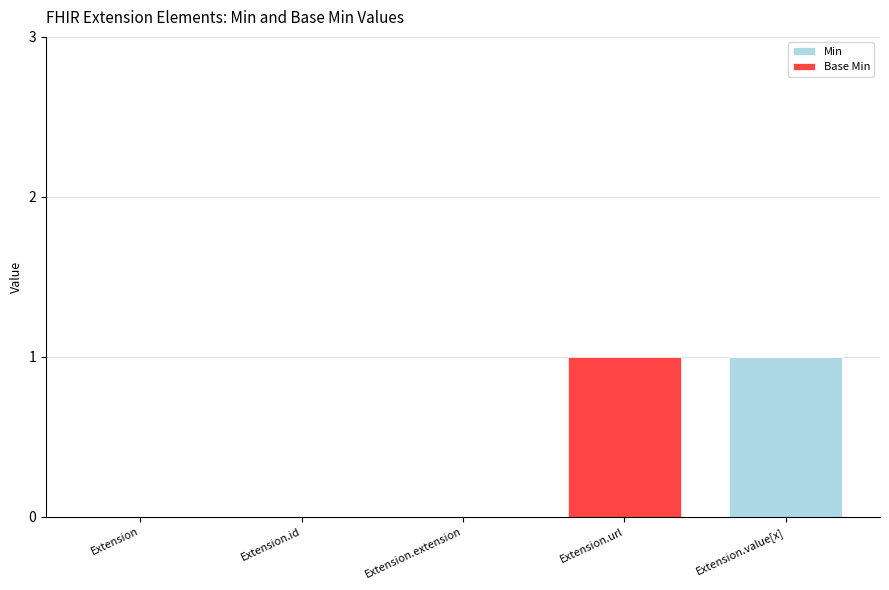

At which label does Min reach its peak?

Extension.value[x]